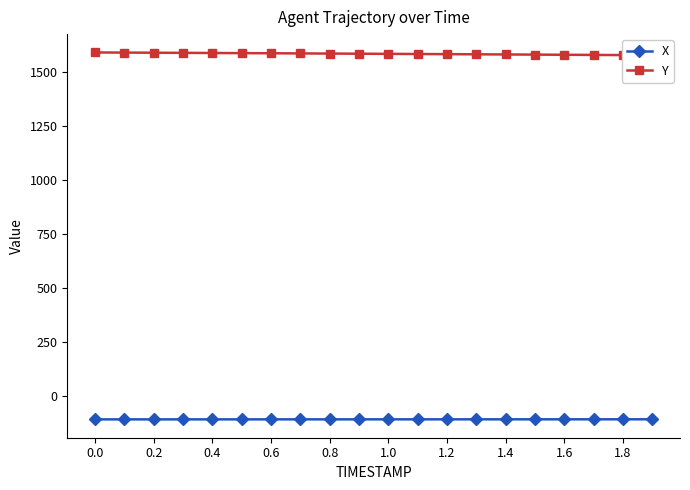

What is the lowest value of the X series?

-109.6